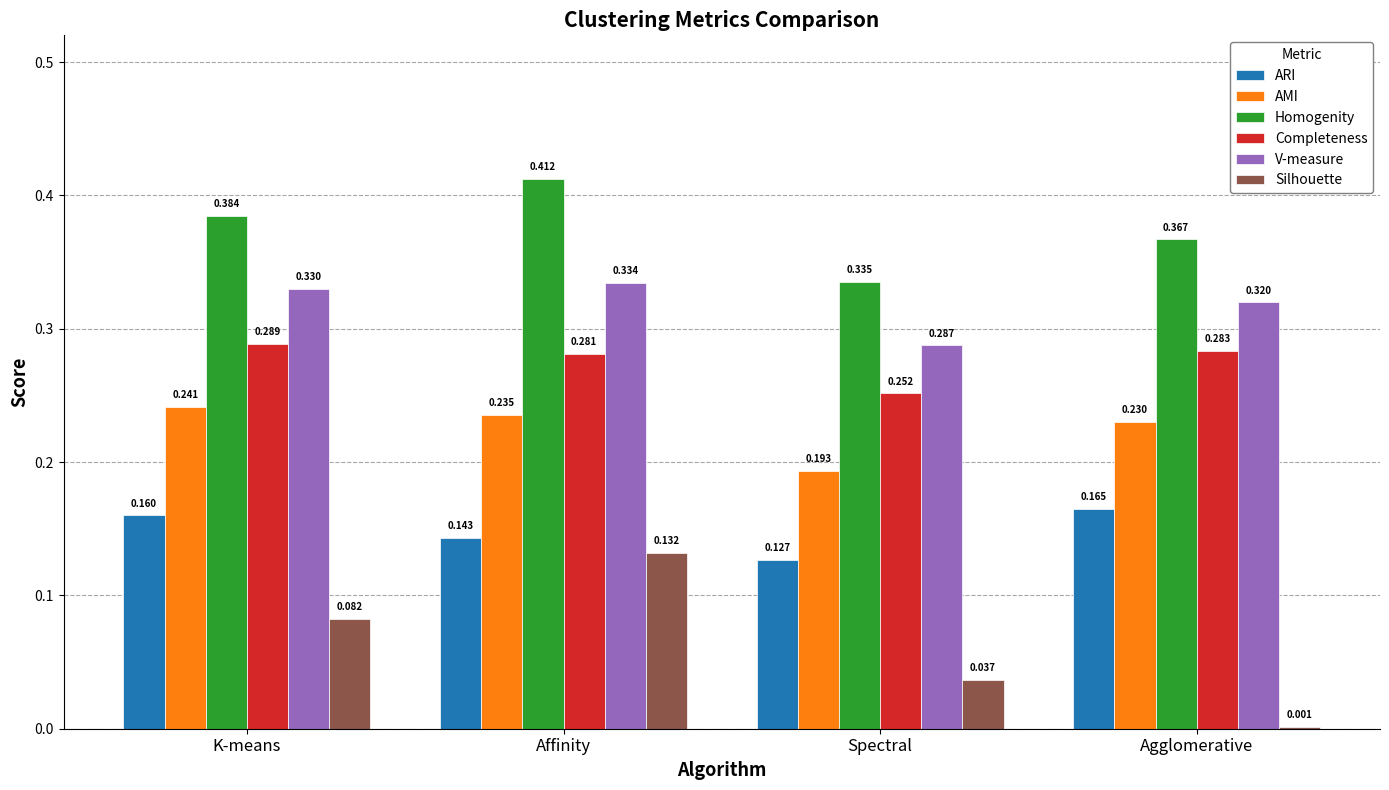

Which series has the largest total across all categories?

Homogenity